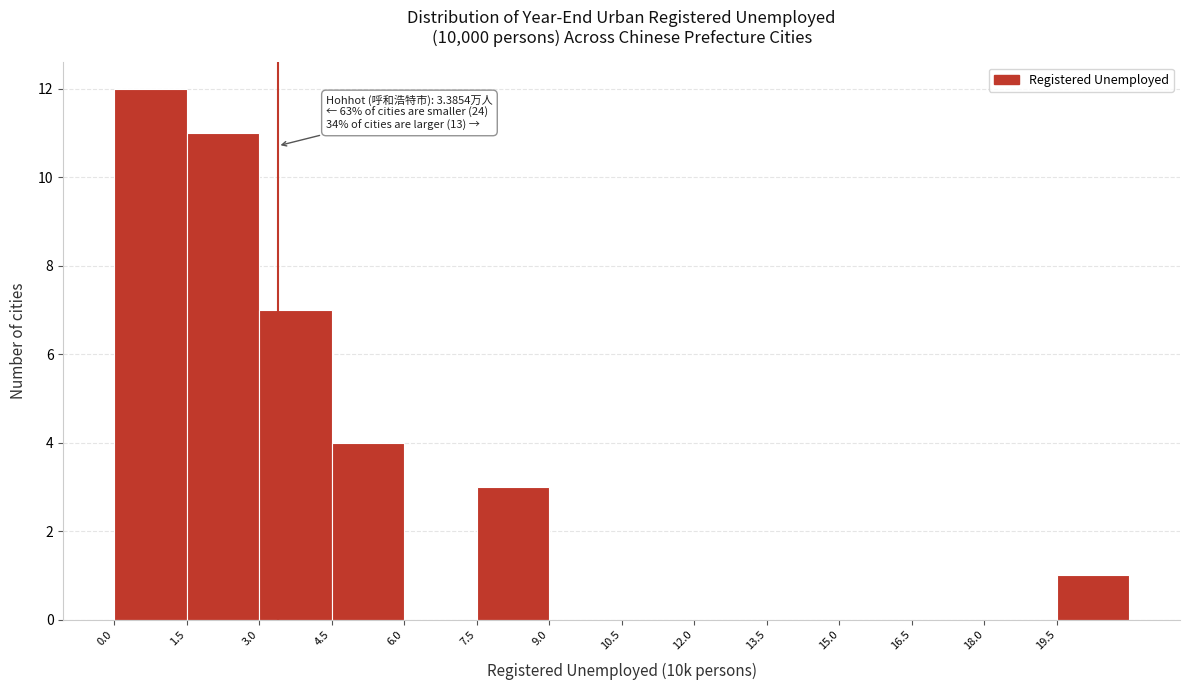

Which range on the x-axis has the tallest bar?

0.0 to 1.5